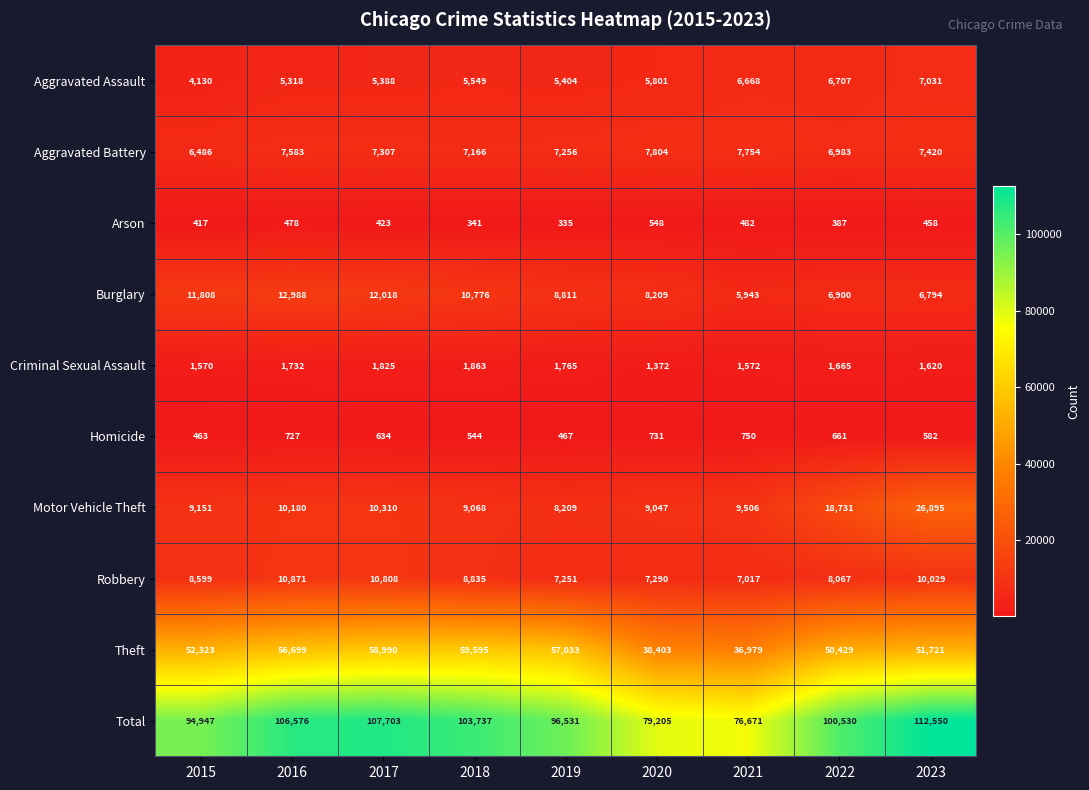

At which category is the sum across all series the highest?

2023